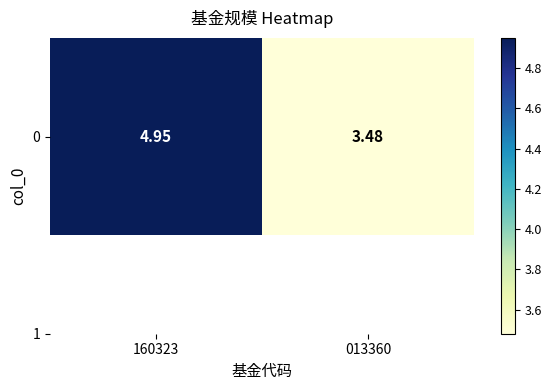

Where does the data first go above 4?

160323